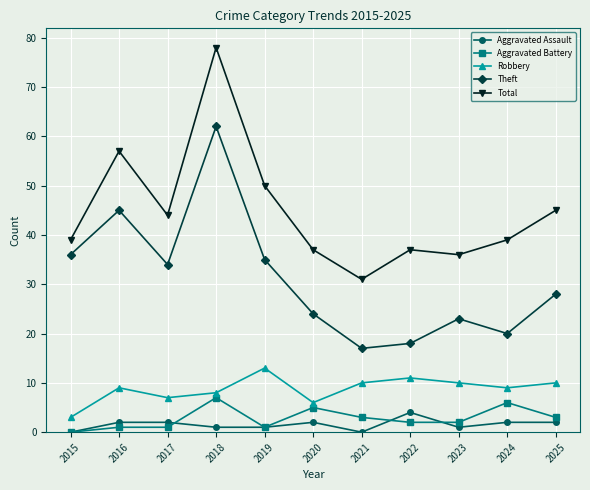

At how many categories does at least one series exceed 26?

11